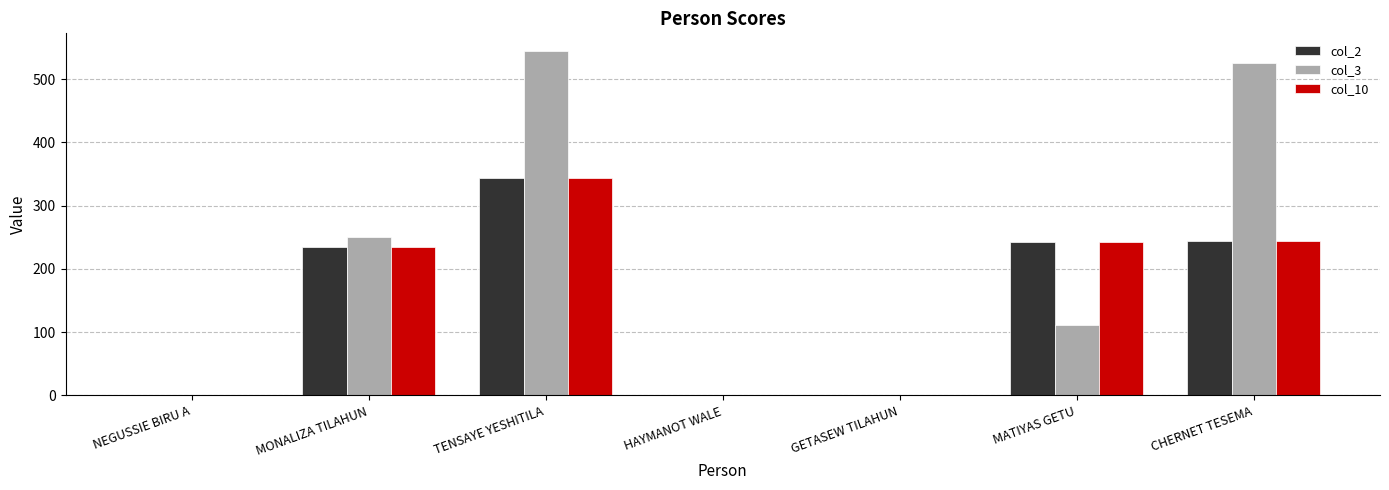

The value of col_10 at TENSAYE YESHITILA is 502. True or false?

False